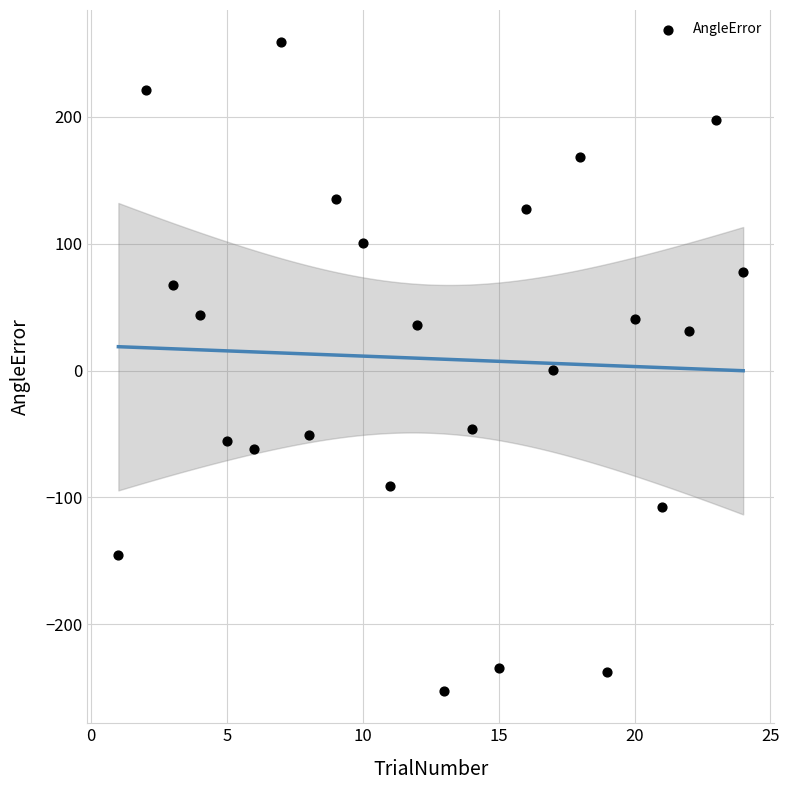

What is the range of Y values (max minus min)?

510.9